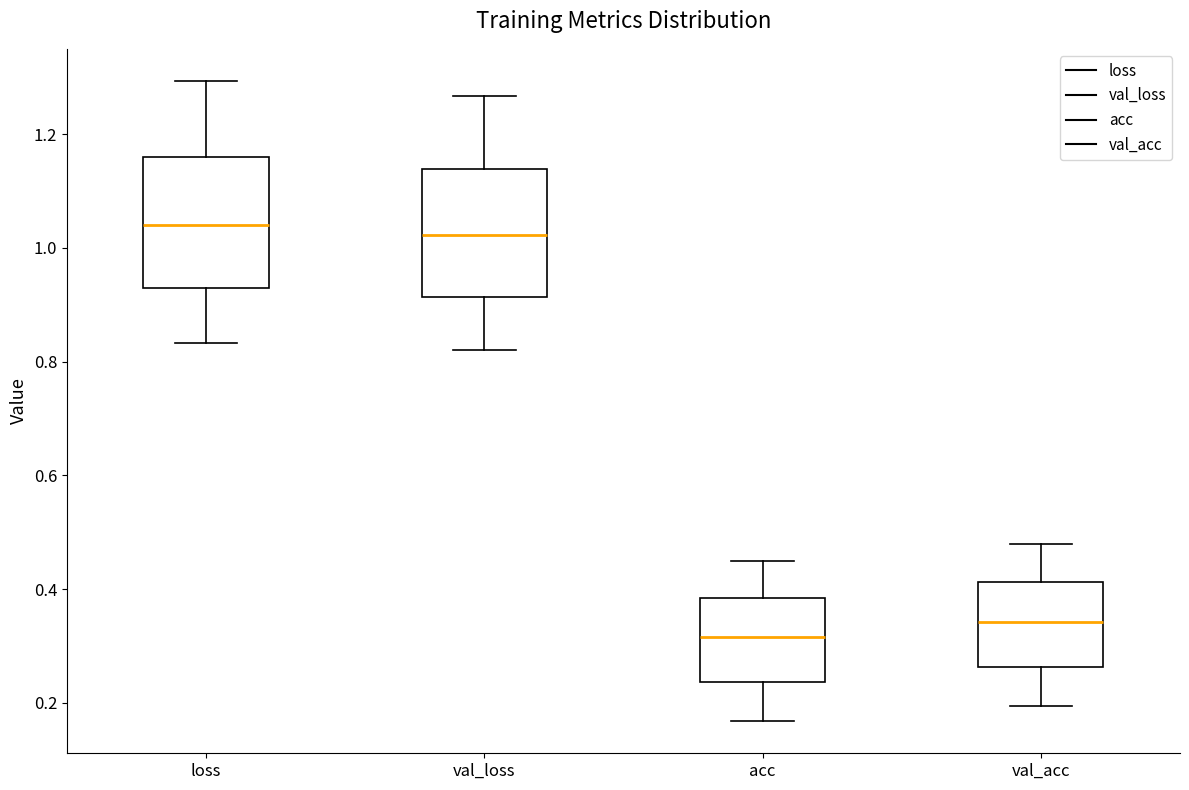

Reading left to right, transcribe this box plot: for each box, give where its median line is, the range the box spans, and where its two whiskers end, as read against the y-axis. The values are not printed on the chart, so give them approximately, as read against the axis.

loss: median 1.04, box 0.92 to 1.16, whiskers 0.84 to 1.30
val_loss: median 1.02, box 0.92 to 1.14, whiskers 0.82 to 1.26
acc: median 0.32, box 0.24 to 0.38, whiskers 0.16 to 0.44
val_acc: median 0.34, box 0.26 to 0.42, whiskers 0.20 to 0.48